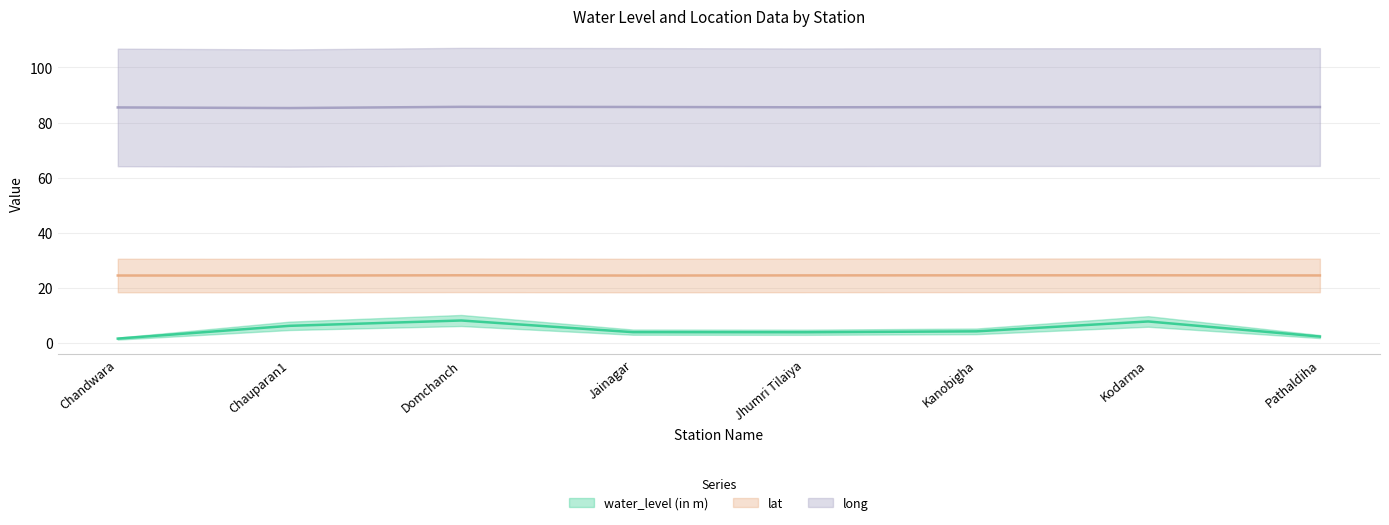

How many values in the water_level (in m) series exceed 4?

4